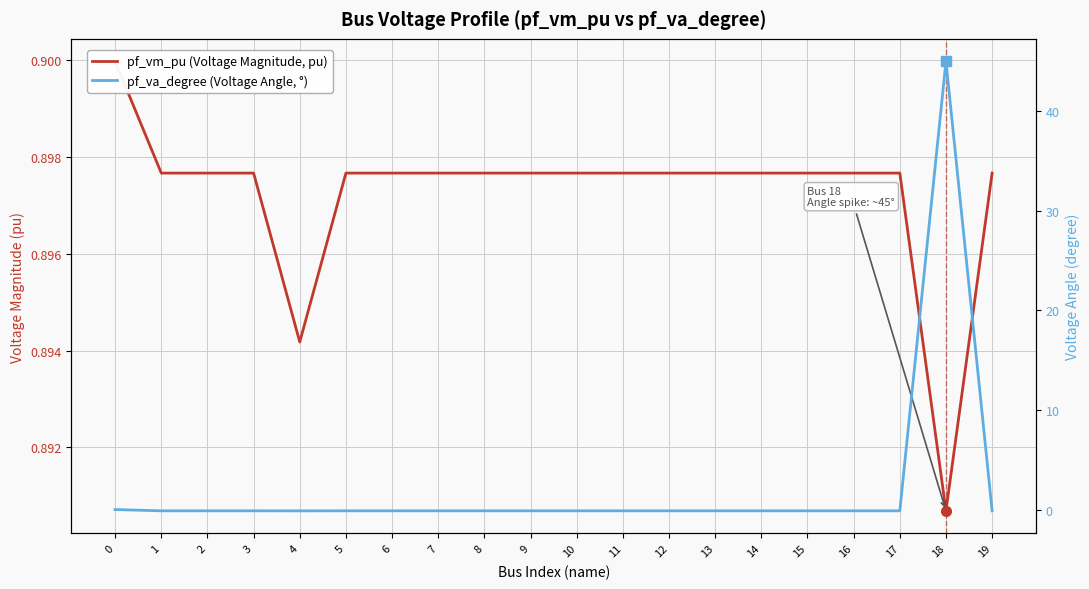

Which series has the largest total across all categories?

pf_va_degree (Voltage Angle, °)